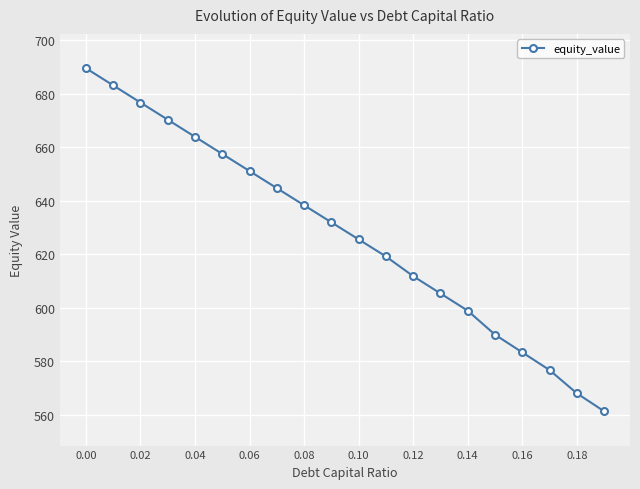

Is this an area chart (filled region under the line)?

No